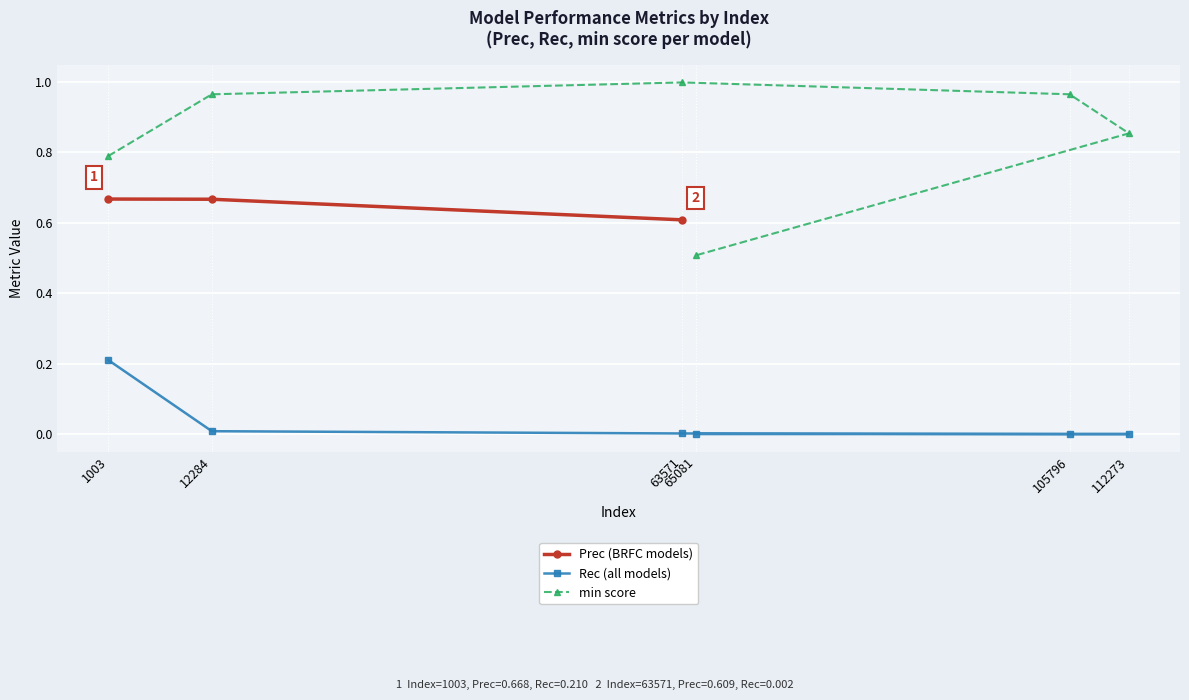

How many categories are shown in the chart?

6